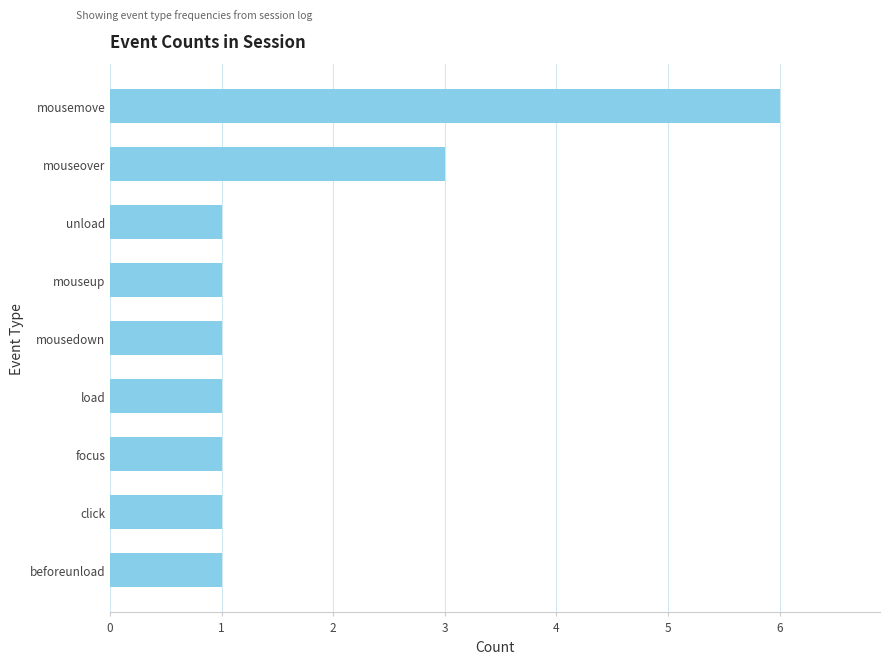

What is the difference between the maximum and minimum values?

5